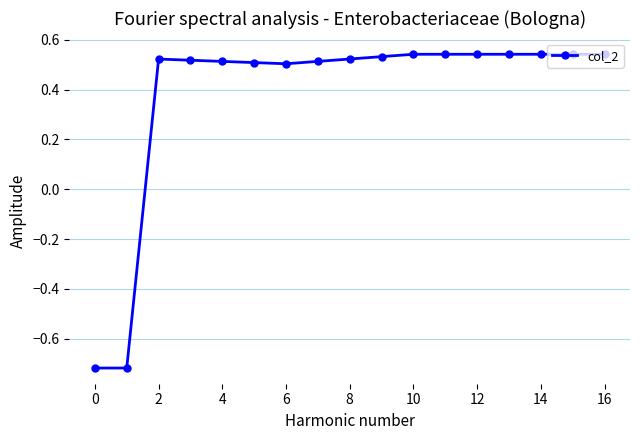

What is the difference between the maximum and minimum values?

1.3